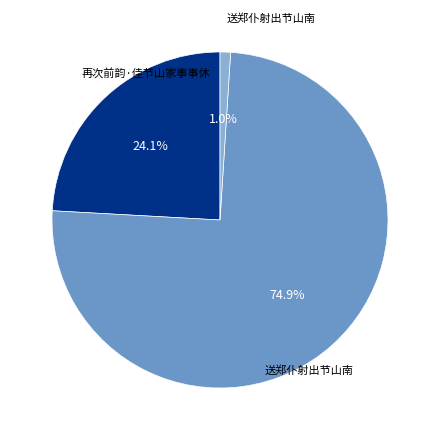

Is there any slice that represents more than half of the pie?

Yes